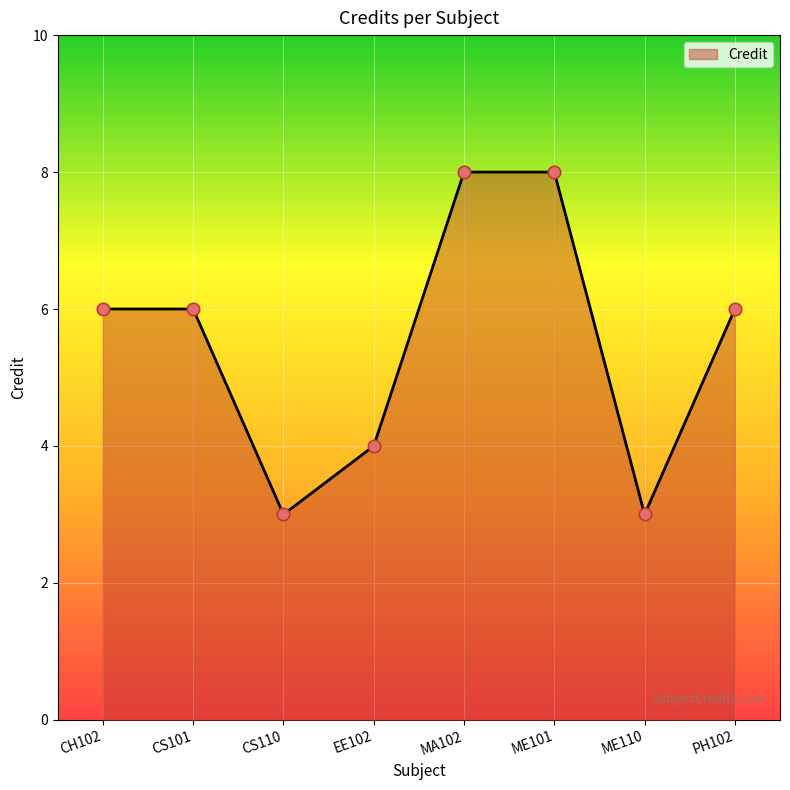

What is the change in value from CS101 to ME101?

+2